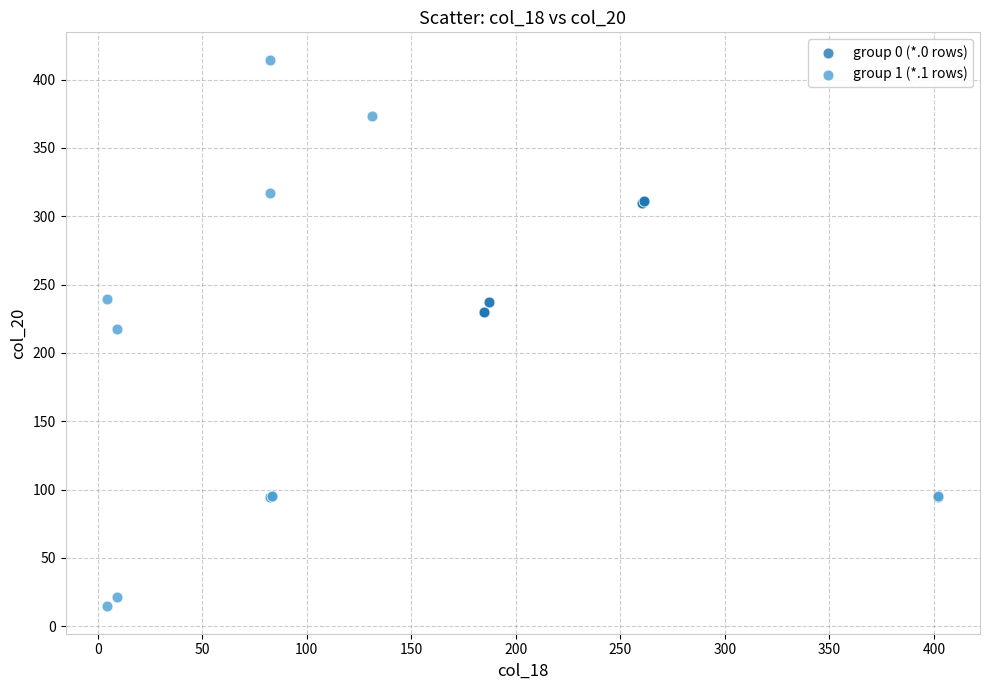

Which series has the largest Y range (max minus min)?

group 1 (*.1 rows)